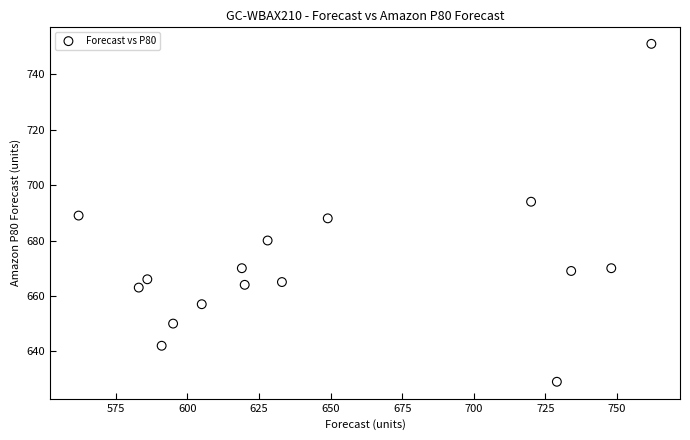

What is the range of Y values (max minus min)?

122